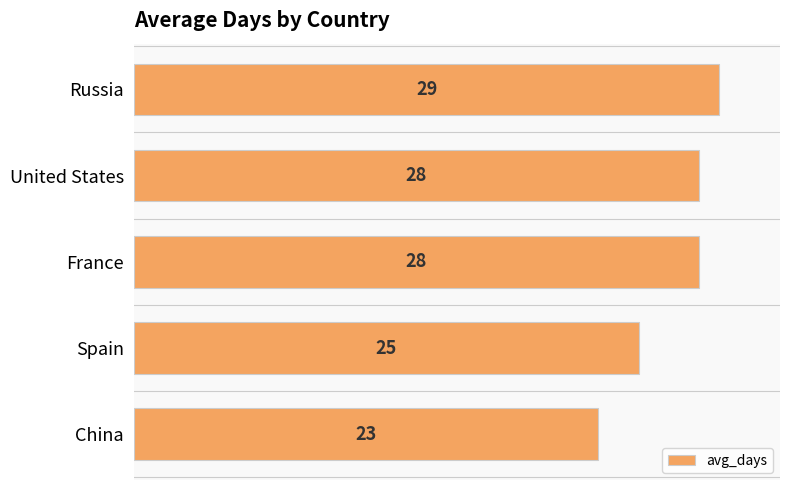

At which category does the chart reach its minimum across all series?

China